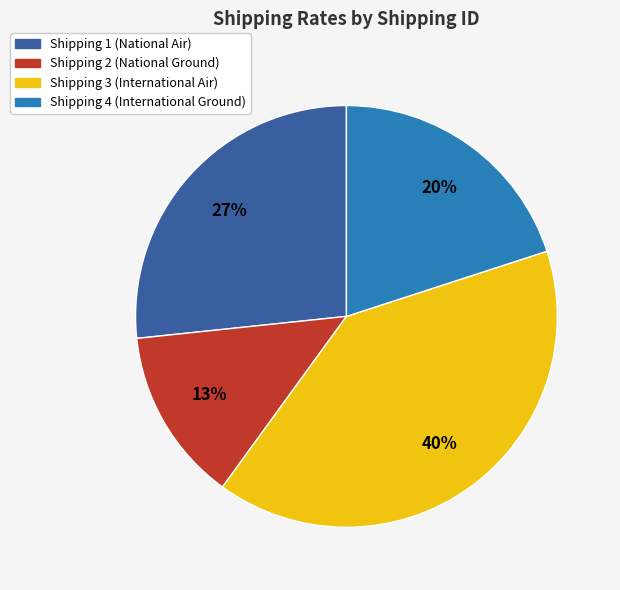

To the nearest percent, what is the difference between the largest and smallest slice percentages?

27%